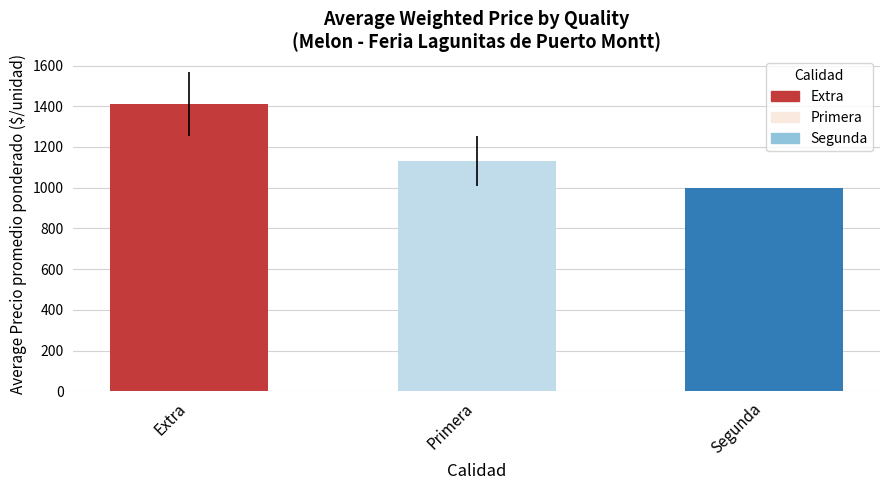

Rank the categories by value from lowest to highest.

Segunda, Primera, Extra